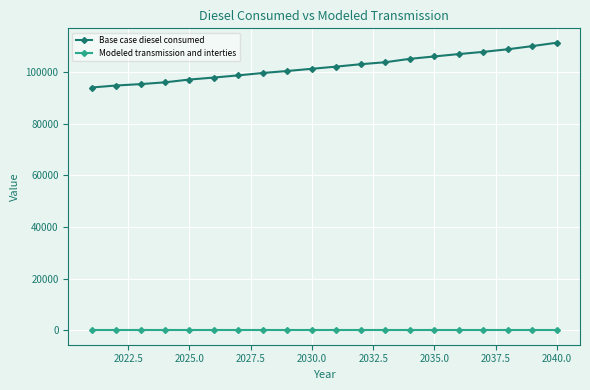

Count the number of data series in this chart.

2